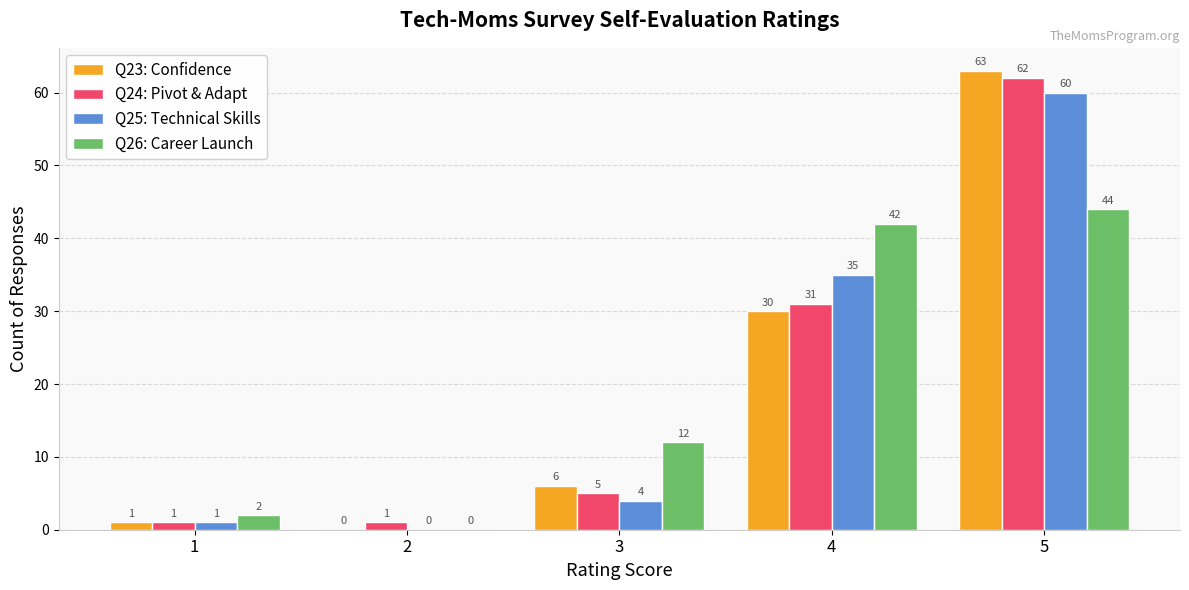

What is the greatest value displayed?

63